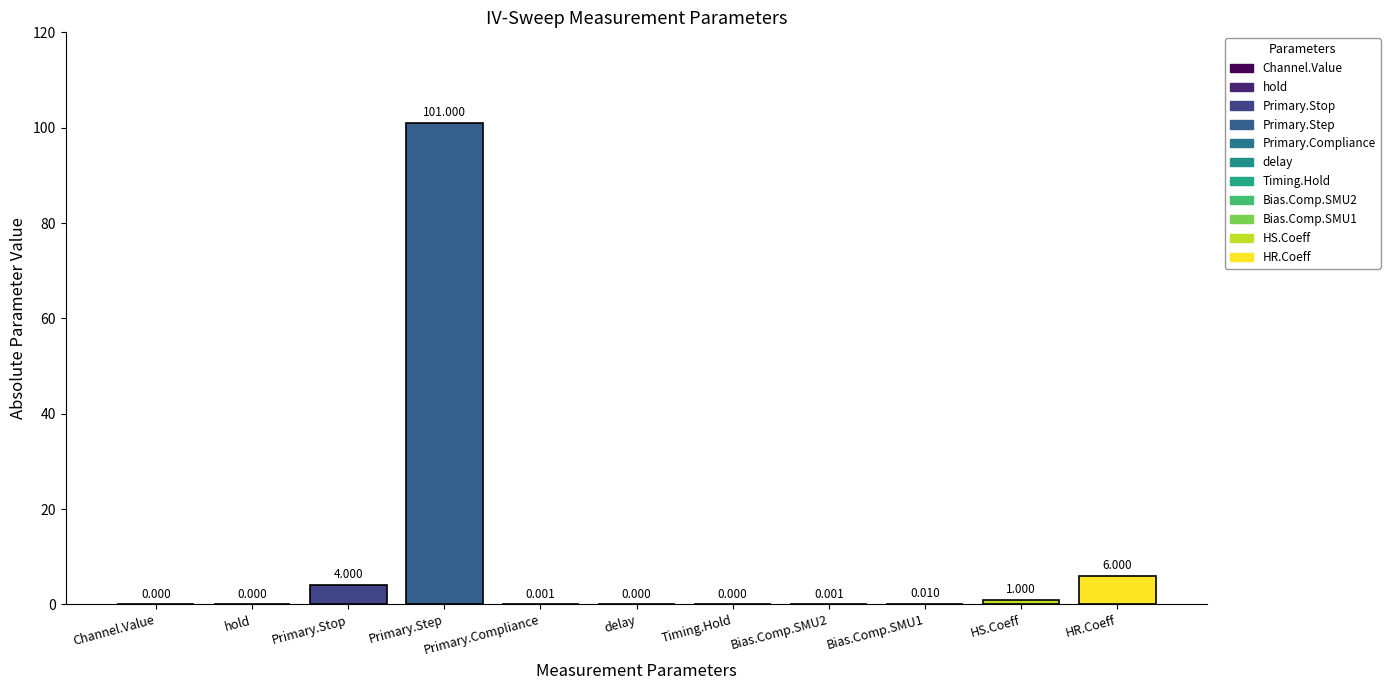

What position from the right is 7?

4